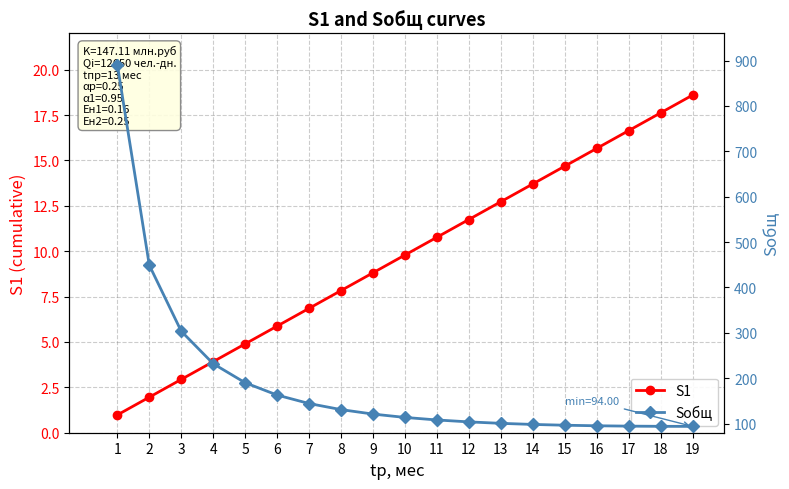

True or false: Sобщ and S1 intersect in this chart.

False